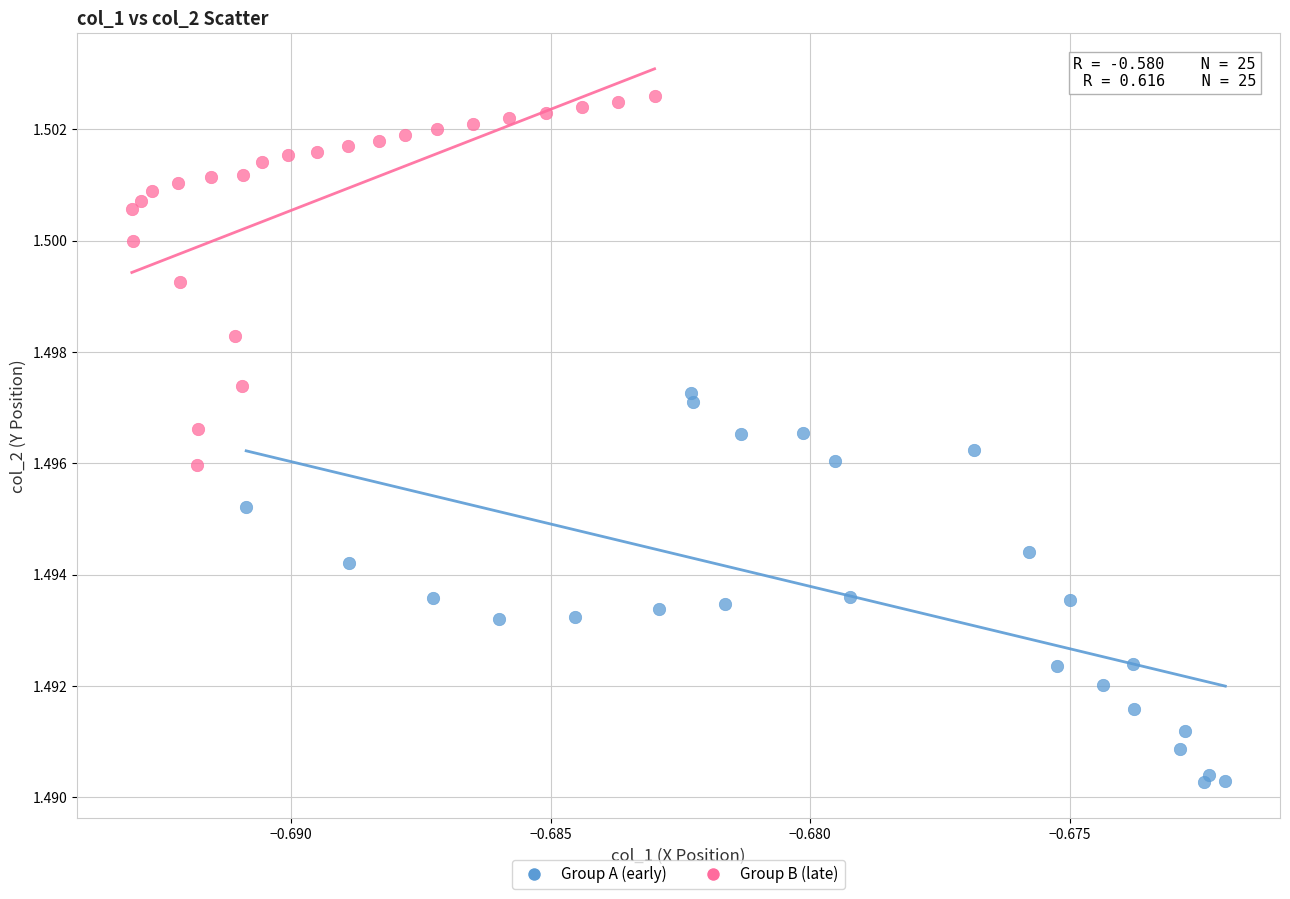

What are all the series names shown in the legend?

Group A (early), Group B (late)